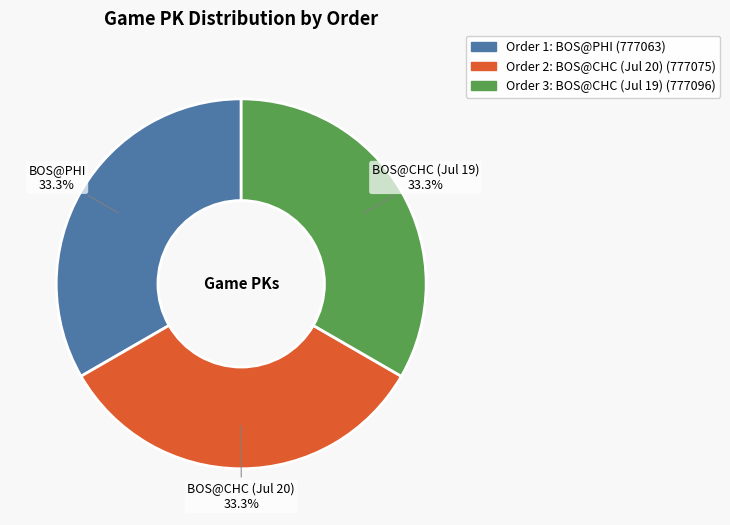

What is the ratio of the value at BOS@CHC (Jul 20) to the value at BOS@CHC (Jul 19)?

1.0